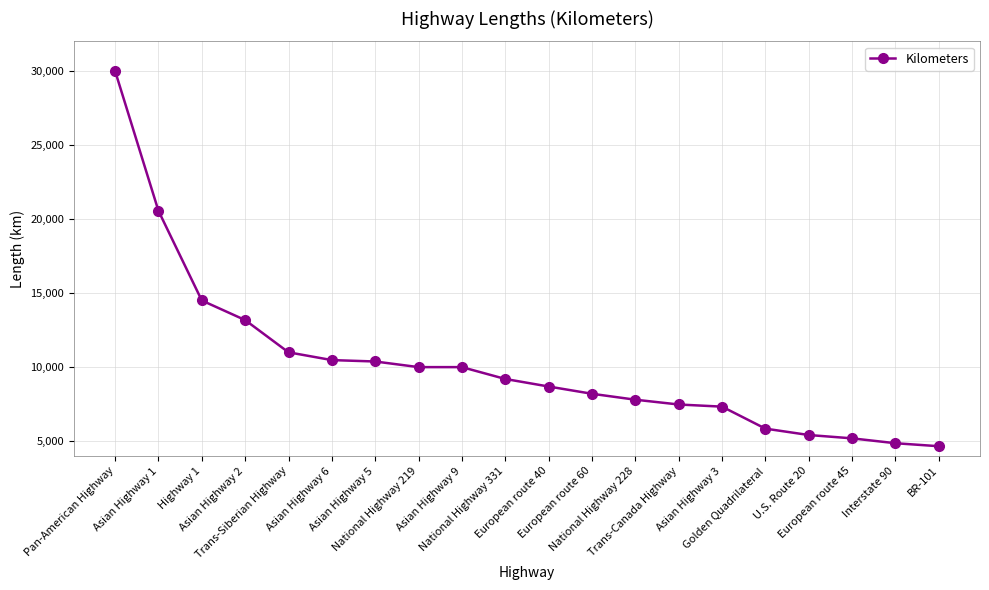

What is the greatest value displayed?

30000